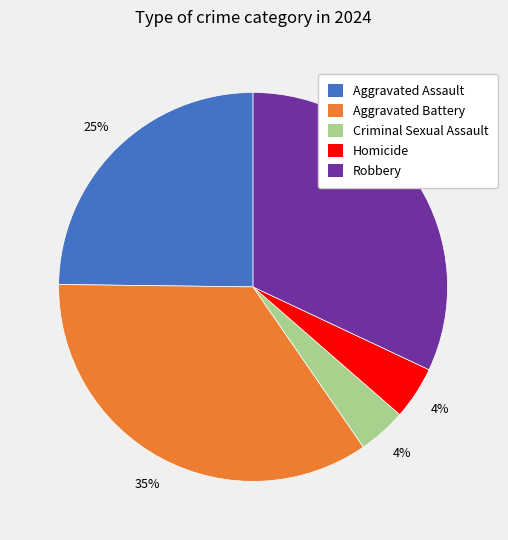

Which has a higher value, Aggravated Assault or Aggravated Battery?

Aggravated Battery